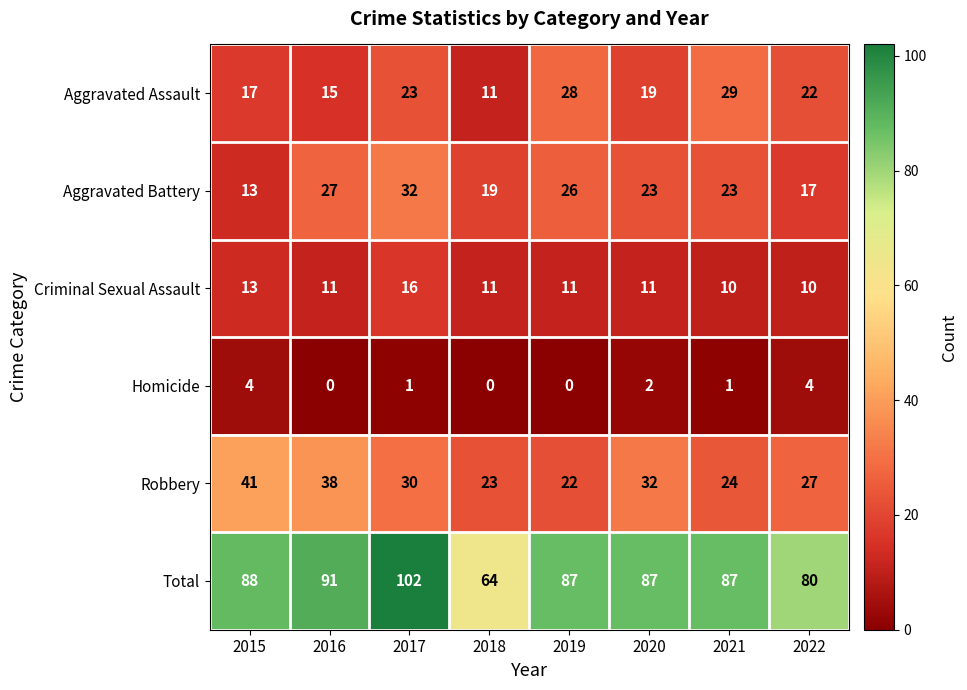

What is the difference between the maximum and second lowest values in the Homicide series?

4